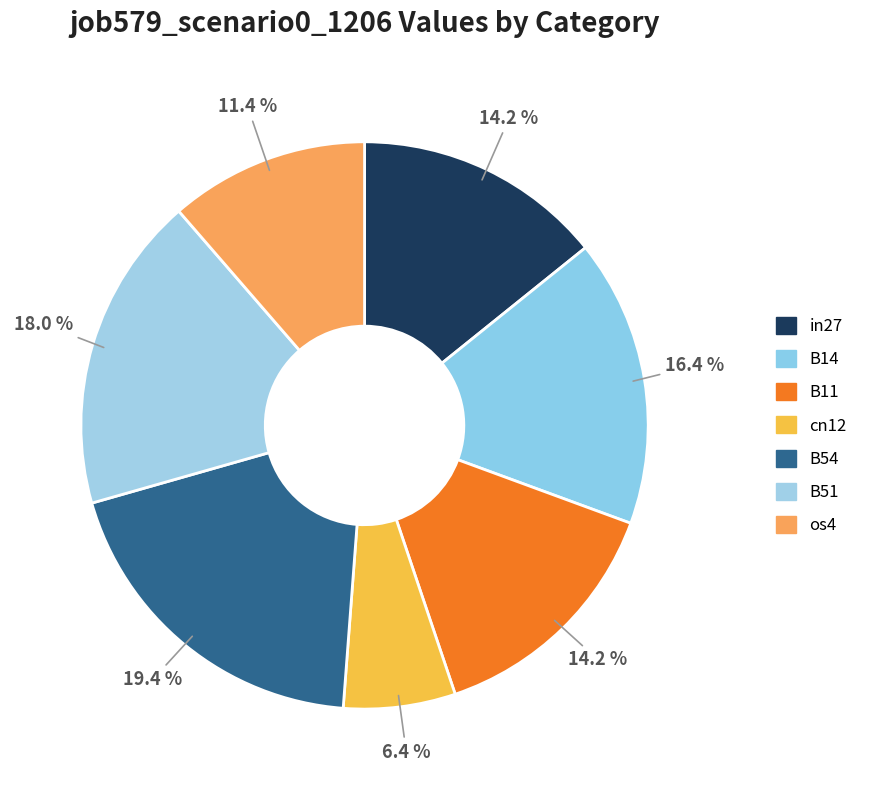

How many segments does this pie chart have?

7